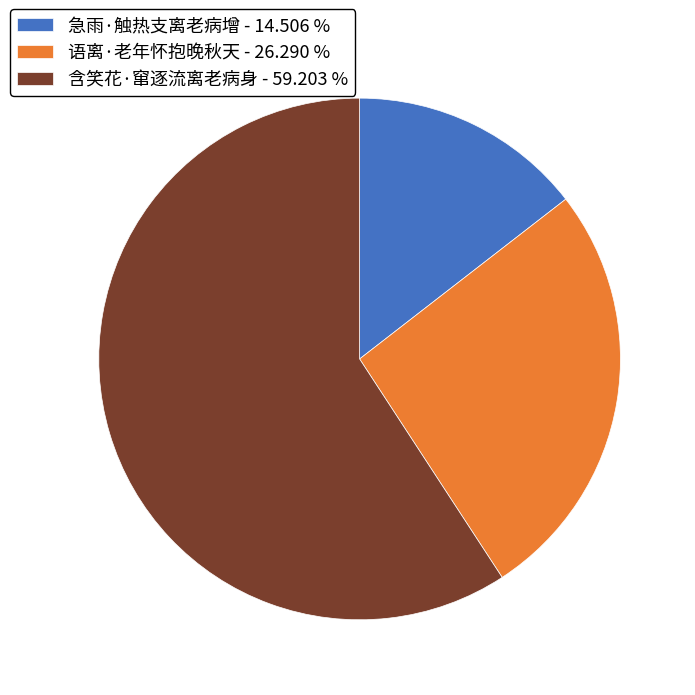

Between 急雨·触热支离老病增 and 语离·老年怀抱晚秋天, which is larger?

语离·老年怀抱晚秋天